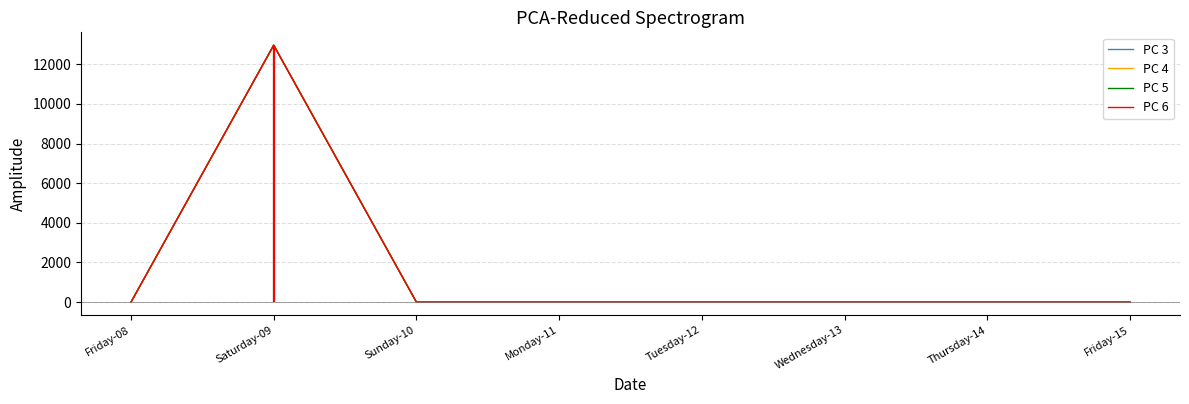

Does the chart display data point markers on the line(s)?

No